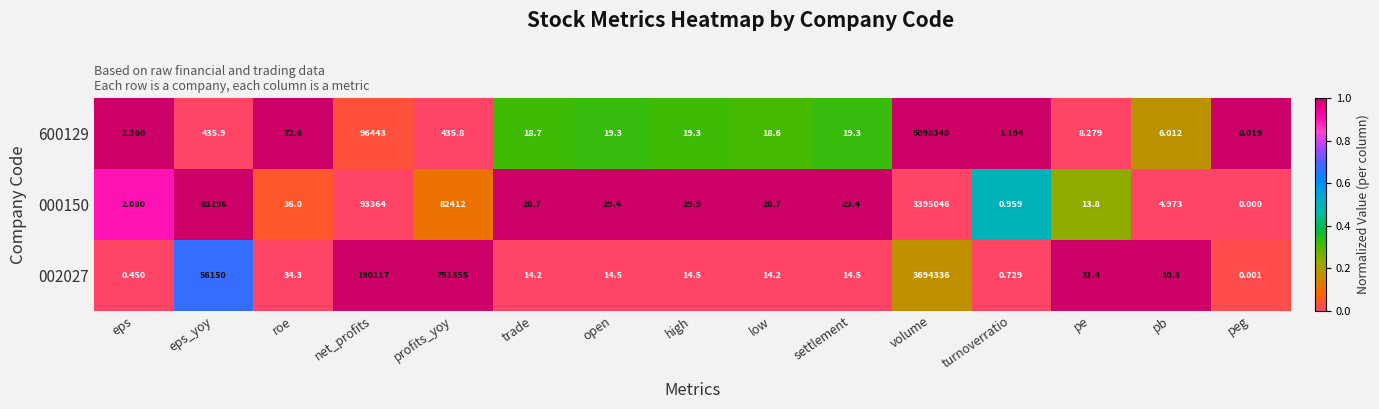

Which label corresponds to the smallest value in the chart?

peg